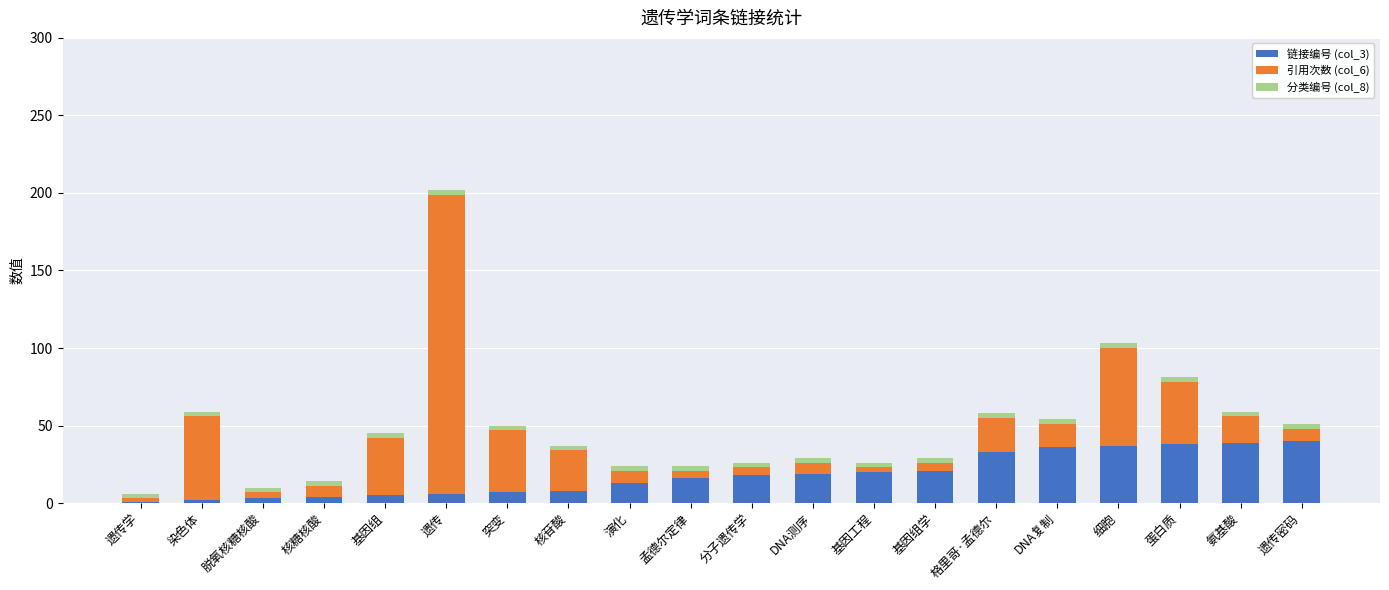

At which category is the sum across all series the highest?

遗传